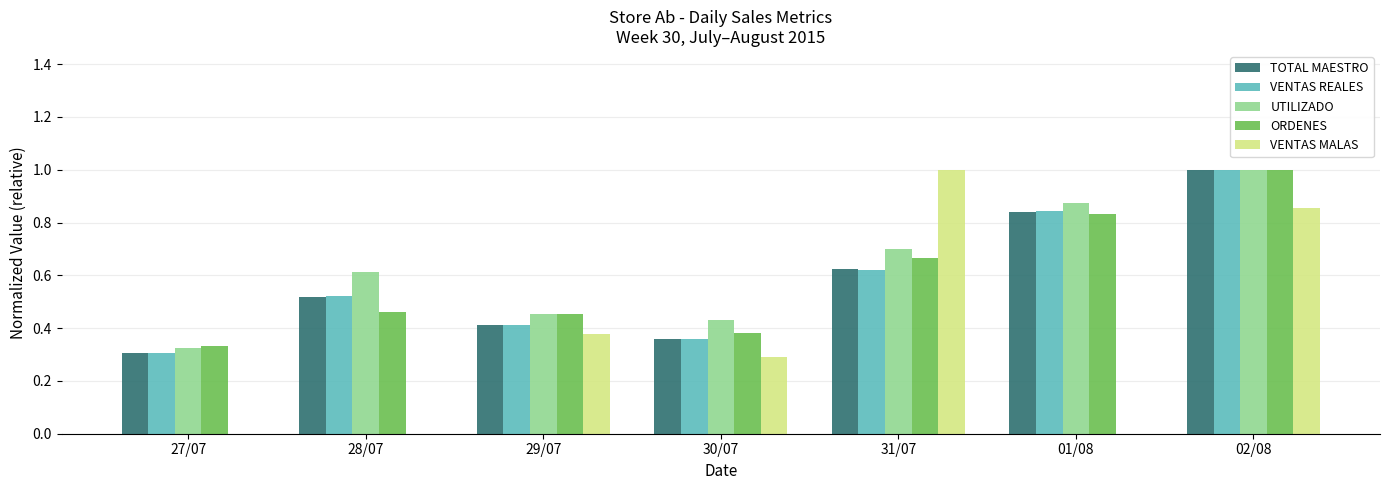

How many data points does each series have?

7